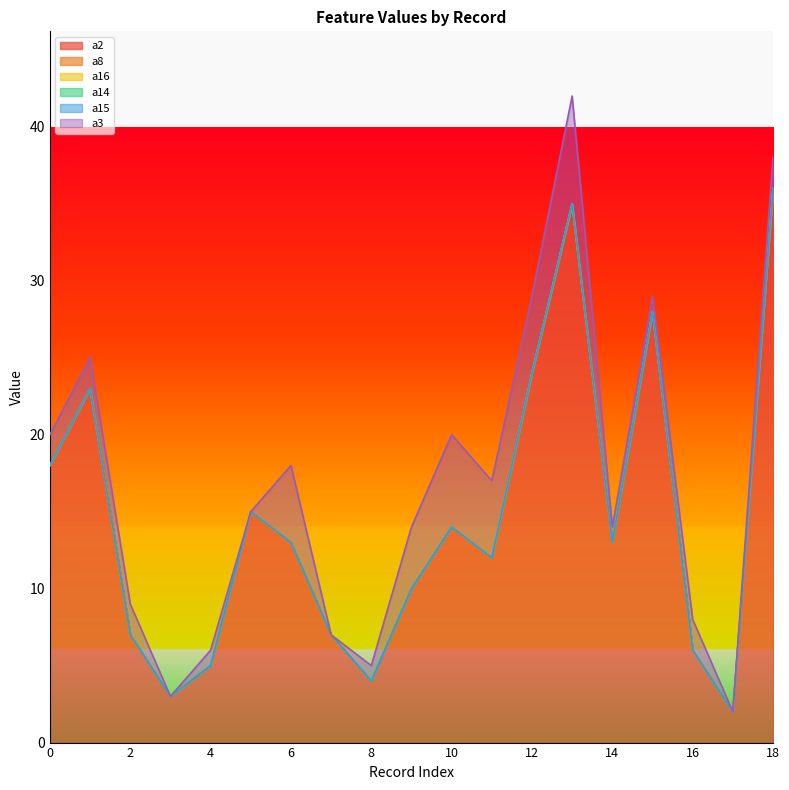

What is the difference between the maximum and minimum values in the a2 series?

34